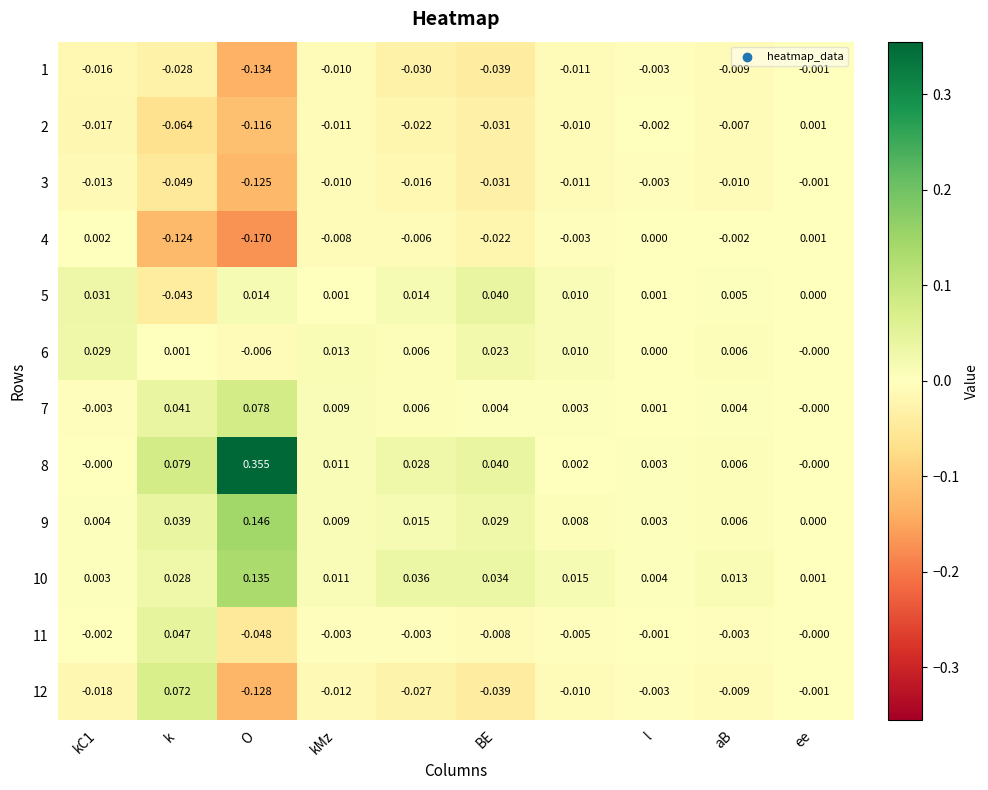

How many values in the 2 series are below 0?

9